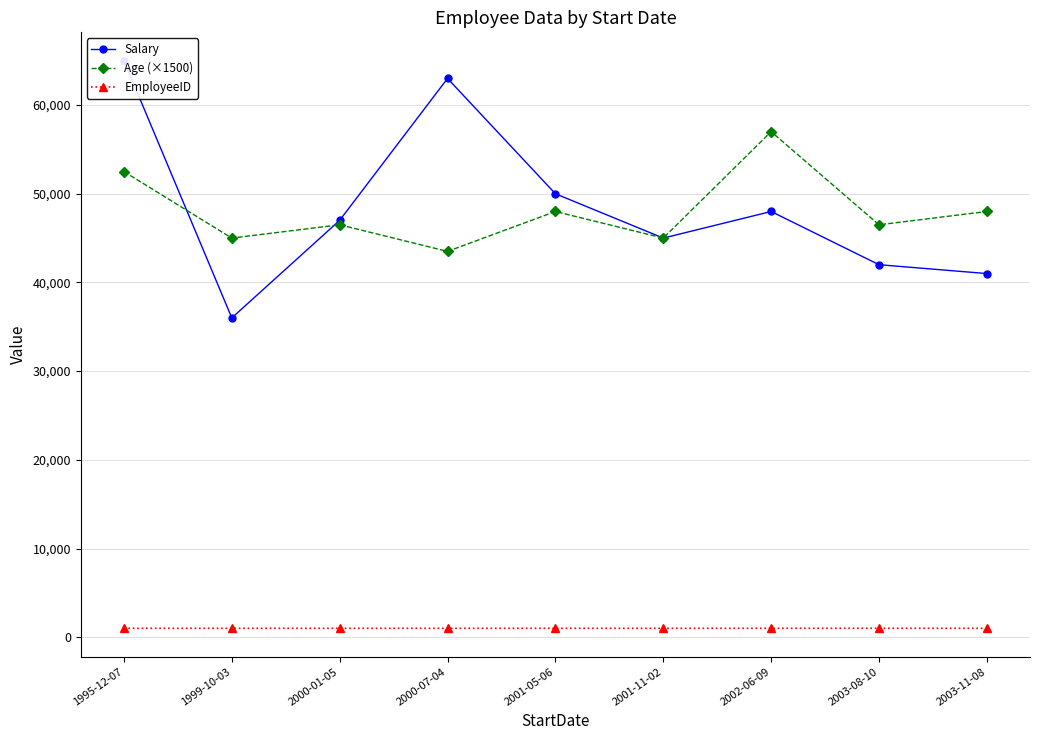

At which category is the sum across all series the highest?

1995-12-07